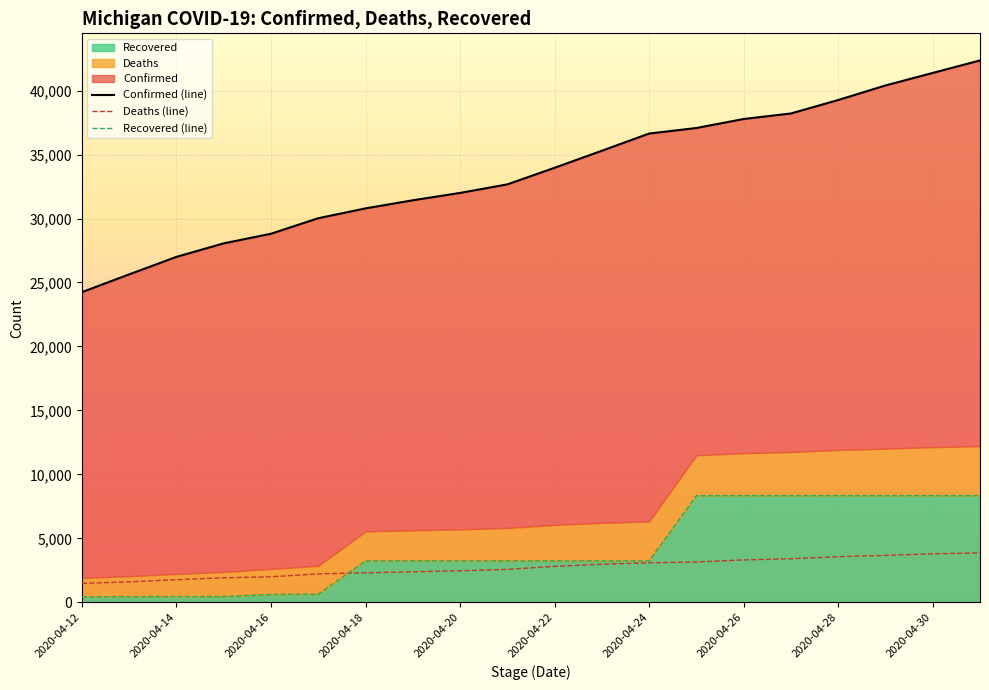

How many series are shown in this chart?

3